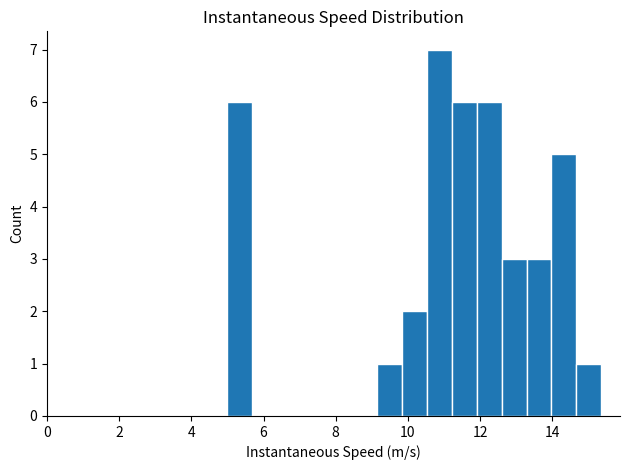

Read against the x-axis, roughly where is the centre of the tallest bar?

10.8